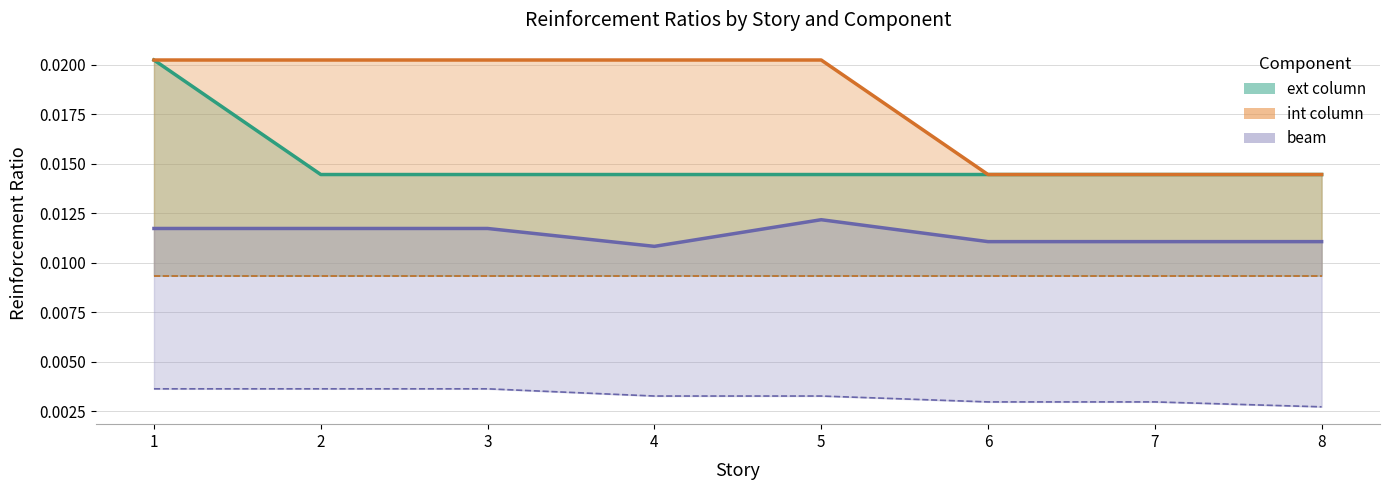

At which category does the chart reach its peak across all series?

1